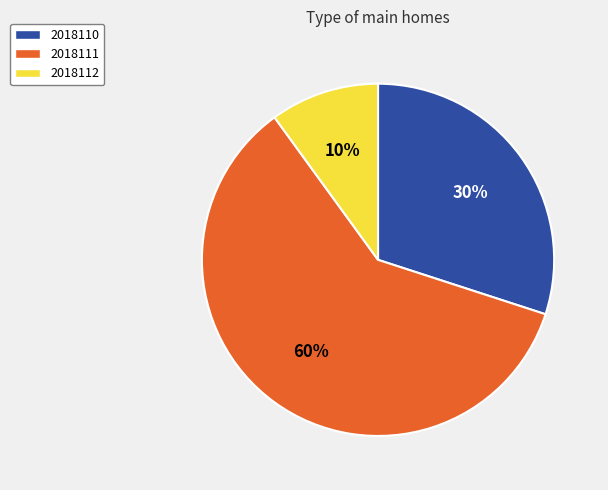

To the nearest percent, what is the average slice percentage?

33%